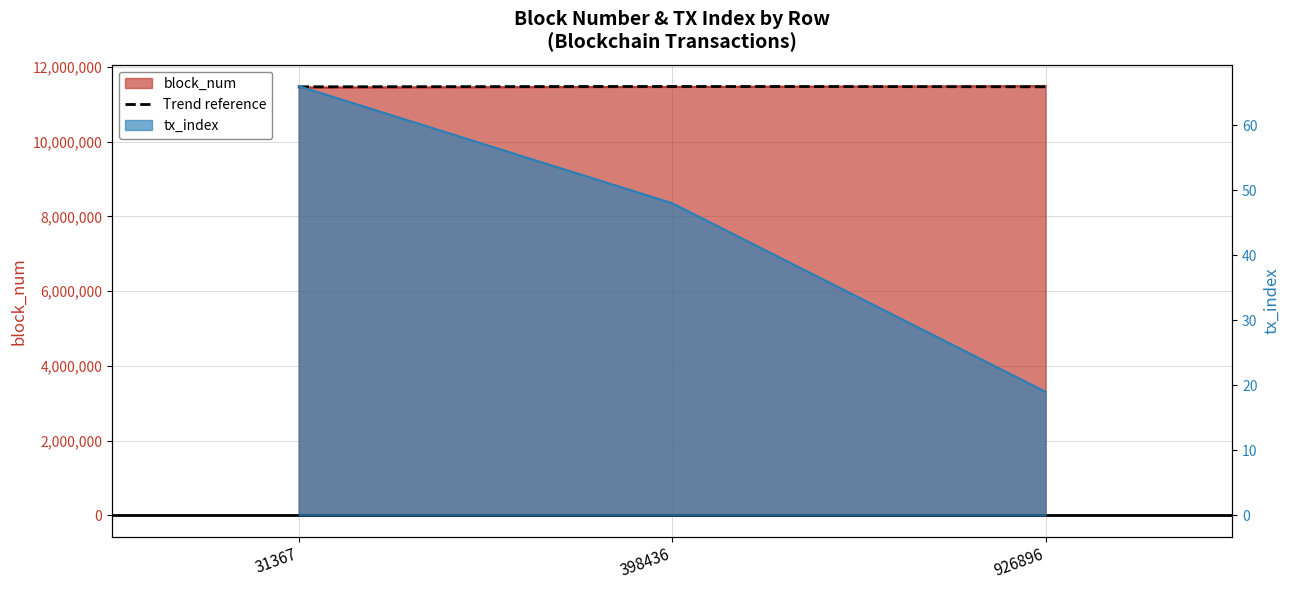

What is the minimum value shown in the chart?

19